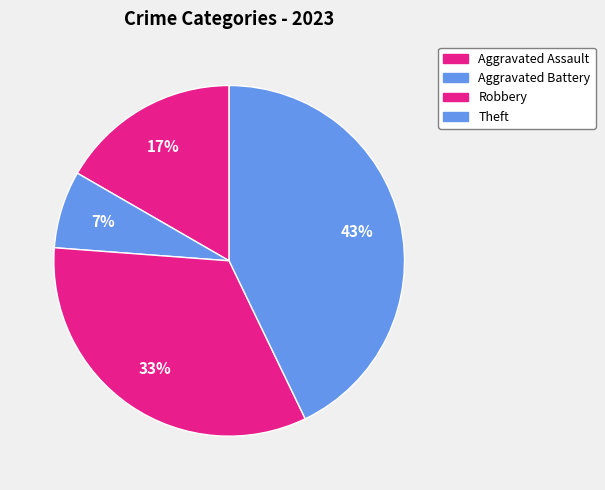

The Aggravated Battery slice represents 7% of the pie. True or false?

True